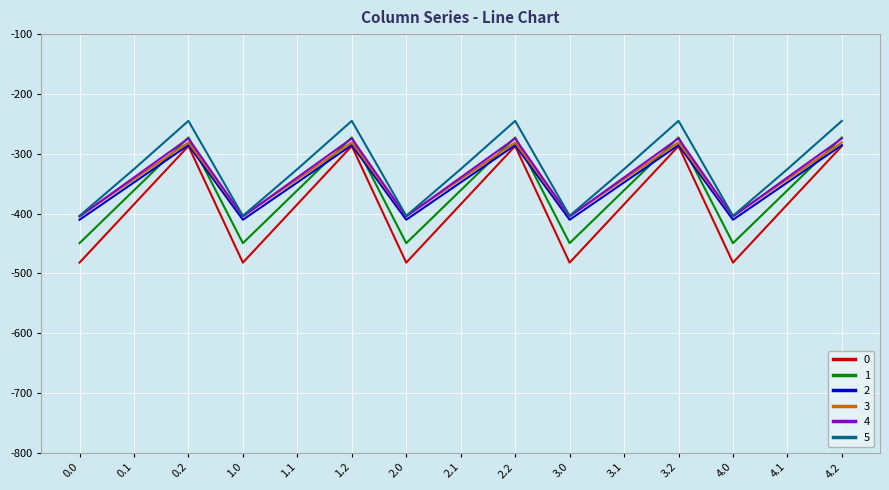

Does the chart display data point markers on the line(s)?

No